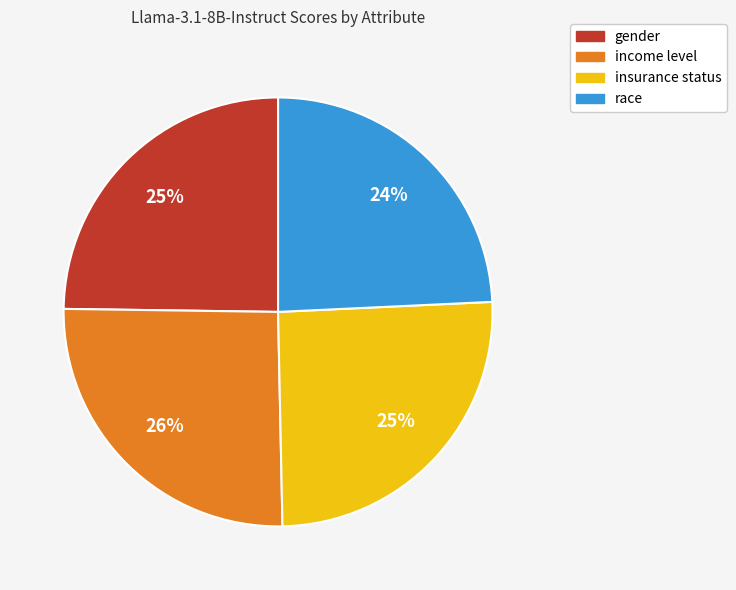

Is there a majority slice in this chart?

No